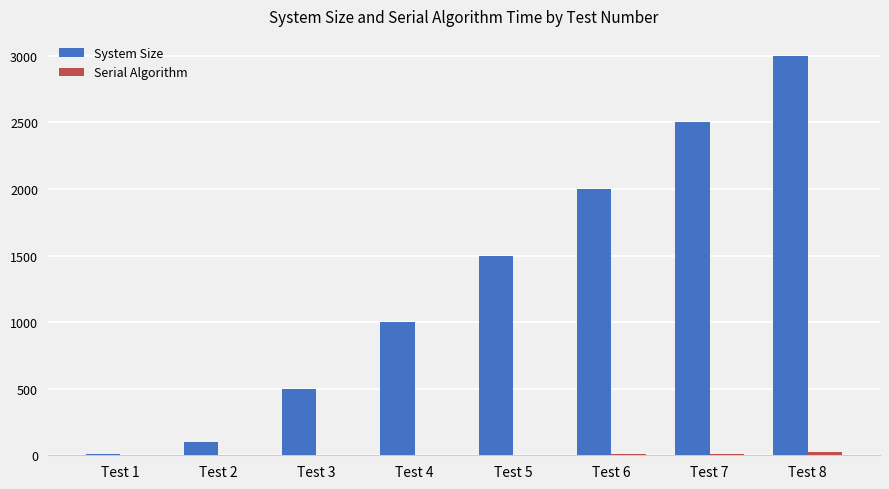

At which category is the sum across all series the highest?

Test 8